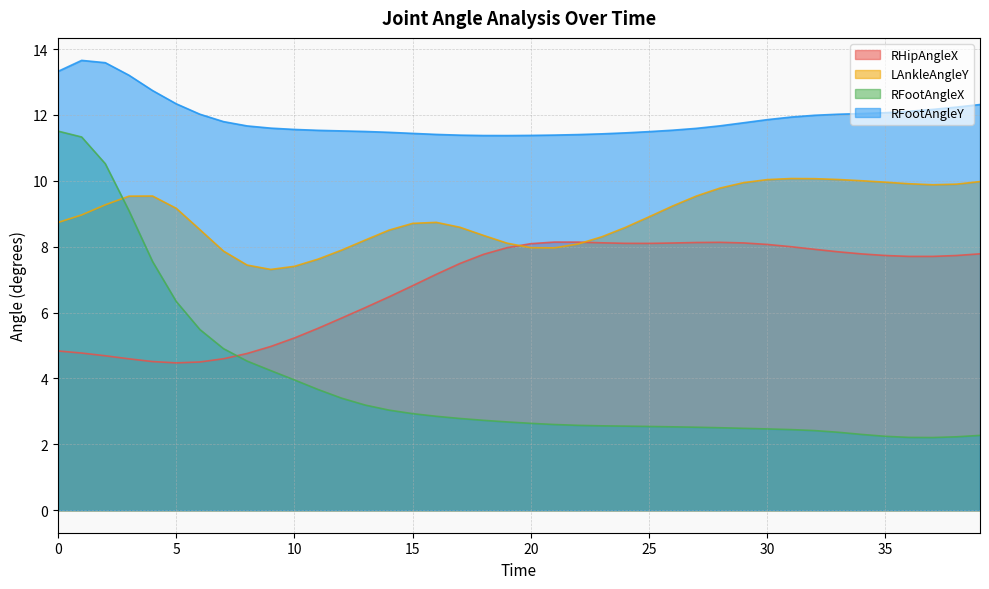

Reading left to right, list all the values displayed in this chart.

RHipAngleX: 0=4.8	1=4.8	2=4.7	3=4.6	4=4.5	5=4.5	6=4.5	7=4.6	8=4.8	9=5.0	10=5.2	11=5.5	12=5.8	13=6.2	14=6.5	15=6.8	16=7.2	17=7.5	18=7.8	19=8.0	20=8.1	21=8.1	22=8.1	23=8.1	24=8.1	25=8.1	26=8.1	27=8.1	28=8.1	29=8.1	30=8.1	31=8.0	32=7.9	33=7.8	34=7.8	35=7.7	36=7.7	37=7.7	38=7.7	39=7.8
LAnkleAngleY: 0=8.7	1=9.0	2=9.3	3=9.5	4=9.5	5=9.2	6=8.5	7=7.9	8=7.4	9=7.3	10=7.4	11=7.6	12=7.9	13=8.2	14=8.5	15=8.7	16=8.7	17=8.6	18=8.3	19=8.1	20=8.0	21=8.0	22=8.1	23=8.3	24=8.6	25=8.9	26=9.2	27=9.5	28=9.8	29=9.9	30=10.0	31=10.1	32=10.1	33=10.0	34=10.0	35=10.0	36=9.9	37=9.9	38=9.9	39=10.0
RFootAngleX: 0=11.5	1=11.3	2=10.5	3=9.1	4=7.5	5=6.3	6=5.5	7=4.9	8=4.5	9=4.2	10=4.0	11=3.7	12=3.4	13=3.2	14=3.0	15=2.9	16=2.9	17=2.8	18=2.7	19=2.7	20=2.6	21=2.6	22=2.6	23=2.6	24=2.6	25=2.5	26=2.5	27=2.5	28=2.5	29=2.5	30=2.5	31=2.4	32=2.4	33=2.4	34=2.3	35=2.2	36=2.2	37=2.2	38=2.2	39=2.3
RFootAngleY: 0=13.3	1=13.7	2=13.6	3=13.2	4=12.7	5=12.3	6=12.0	7=11.8	8=11.7	9=11.6	10=11.6	11=11.5	12=11.5	13=11.5	14=11.5	15=11.4	16=11.4	17=11.4	18=11.4	19=11.4	20=11.4	21=11.4	22=11.4	23=11.4	24=11.5	25=11.5	26=11.5	27=11.6	28=11.7	29=11.8	30=11.9	31=11.9	32=12.0	33=12.0	34=12.0	35=12.1	36=12.1	37=12.2	38=12.2	39=12.3